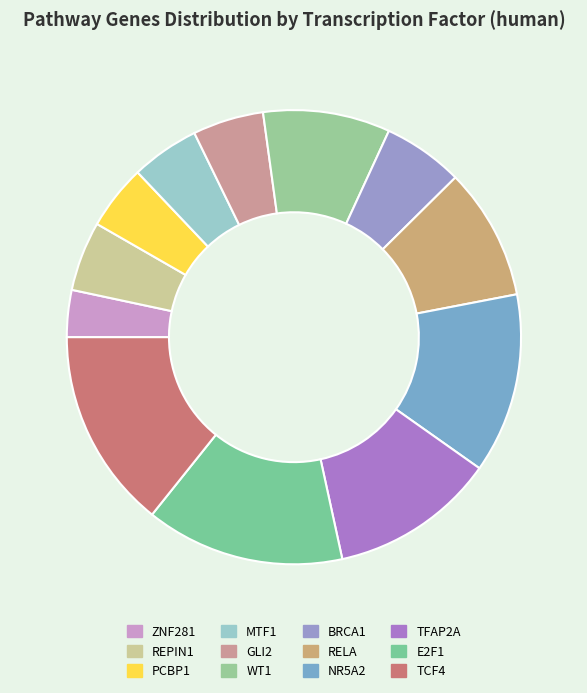

Count the number of slices in the pie.

12